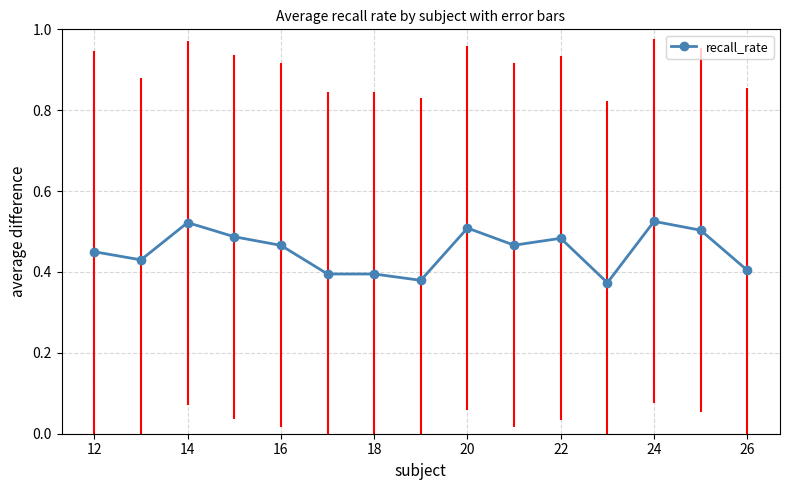

What is the sum of all values?

6.8